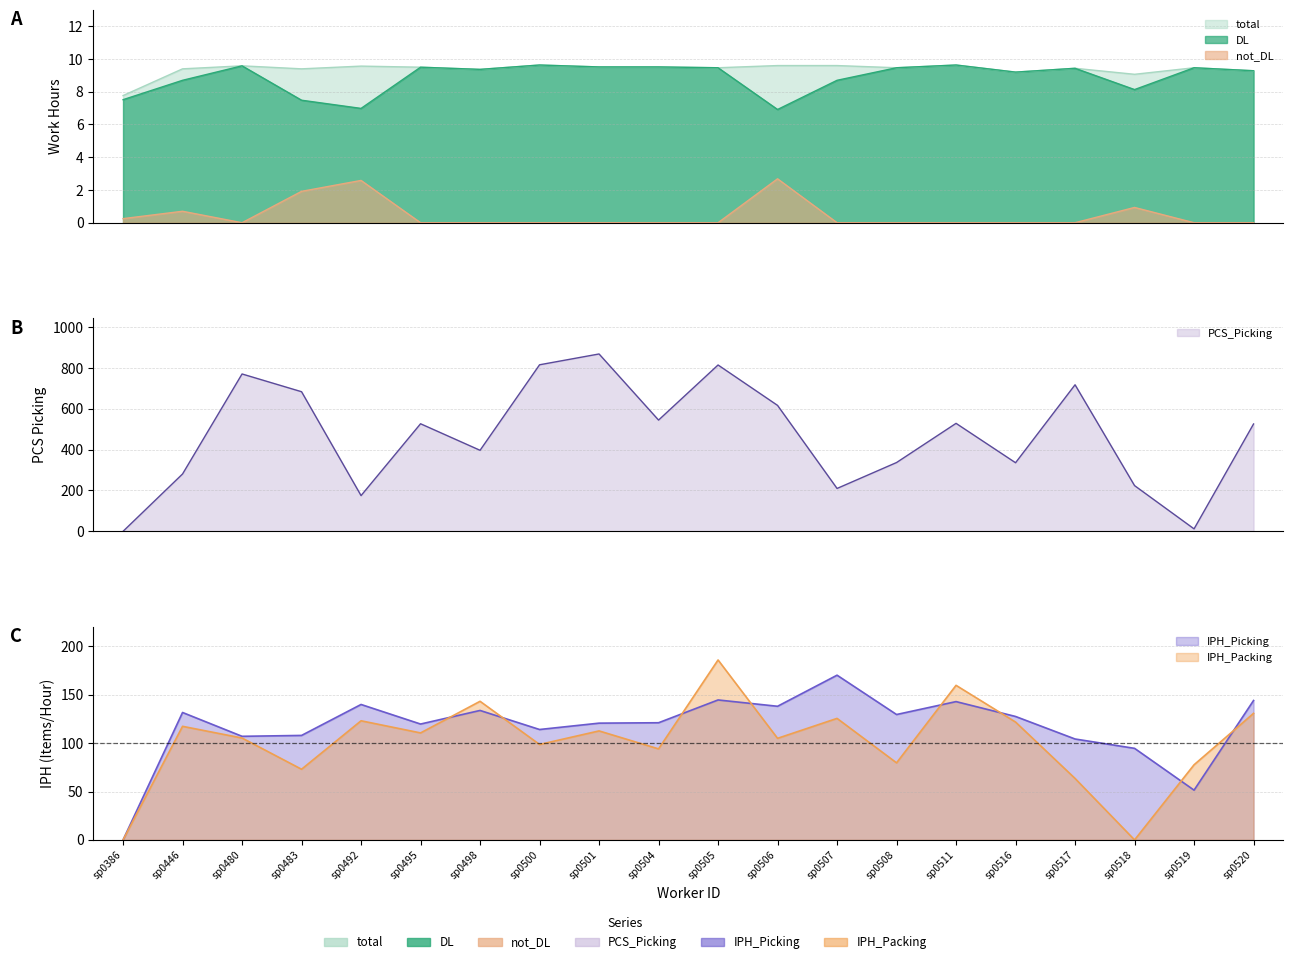

Which category has the highest value in the PCS_Picking series?

sp0501